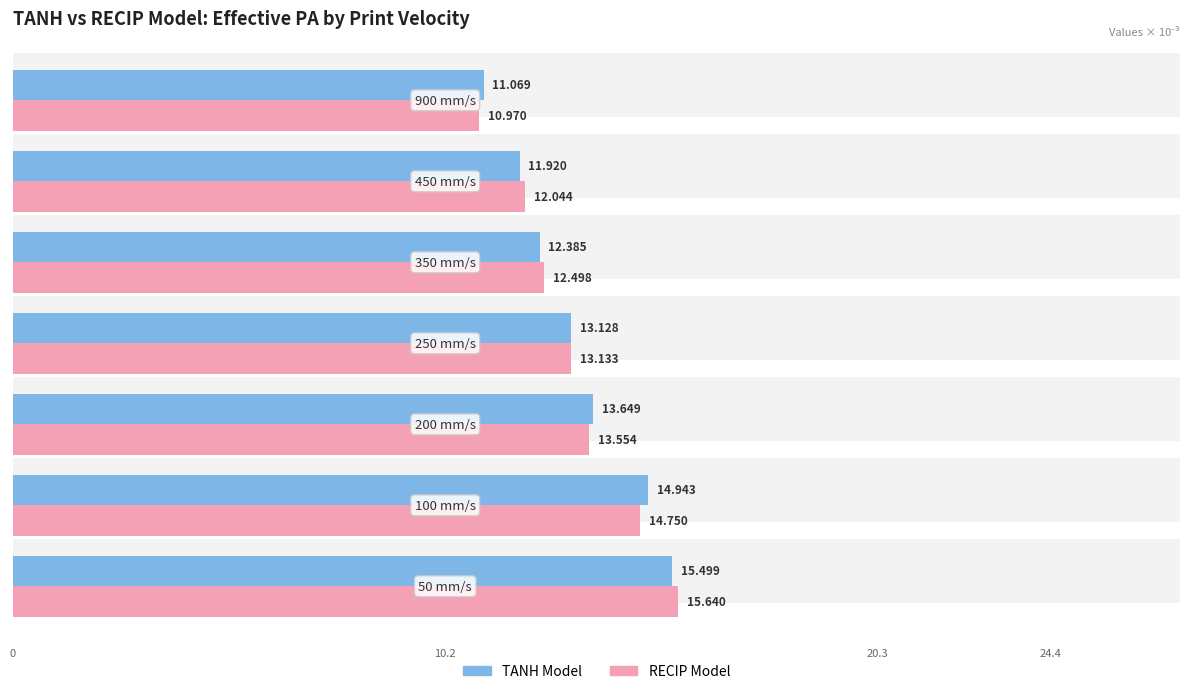

Reading left to right, what are all the values shown in this chart?

TANH Model: 15.5	14.9	13.6	13.1	12.4	11.9	11.1
RECIP Model: 15.6	14.7	13.6	13.1	12.5	12.0	11.0